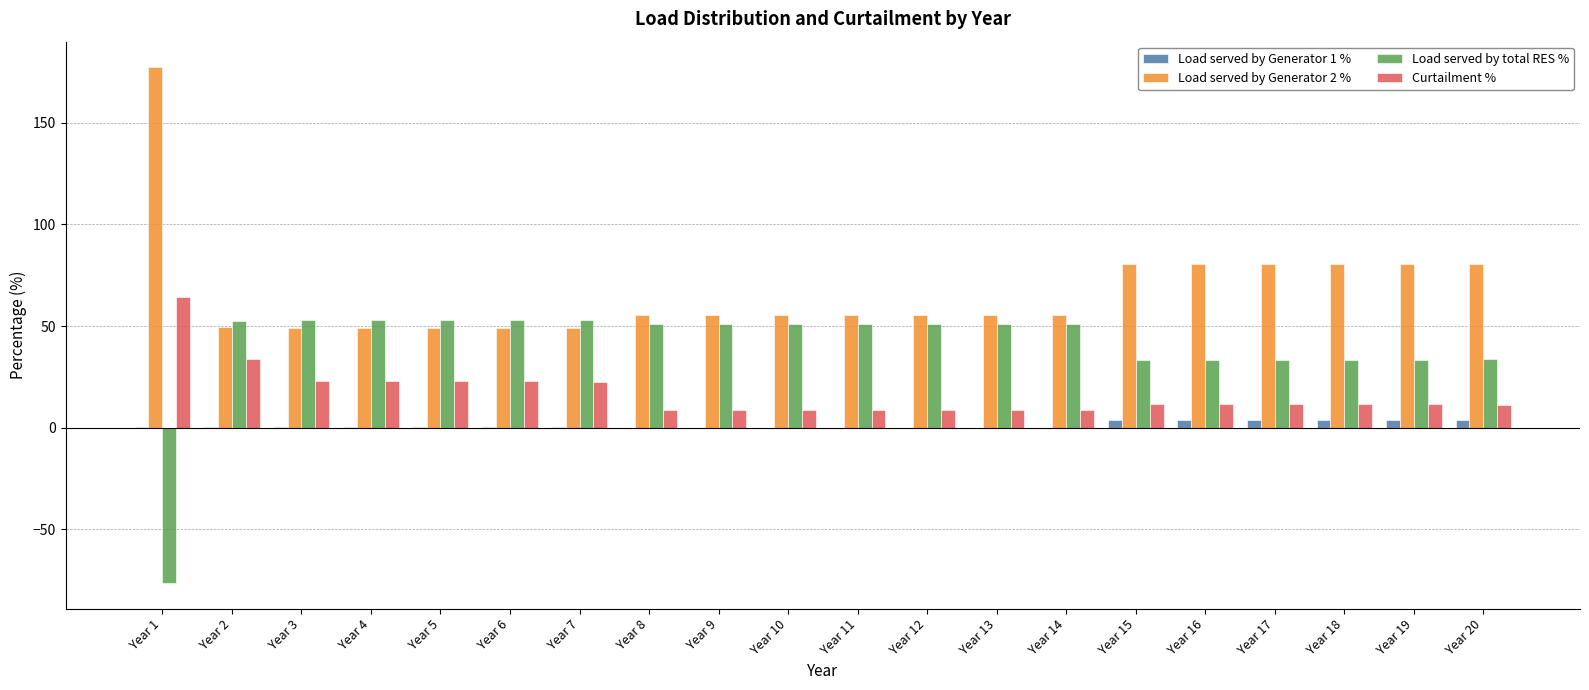

How many data points does each series have?

20